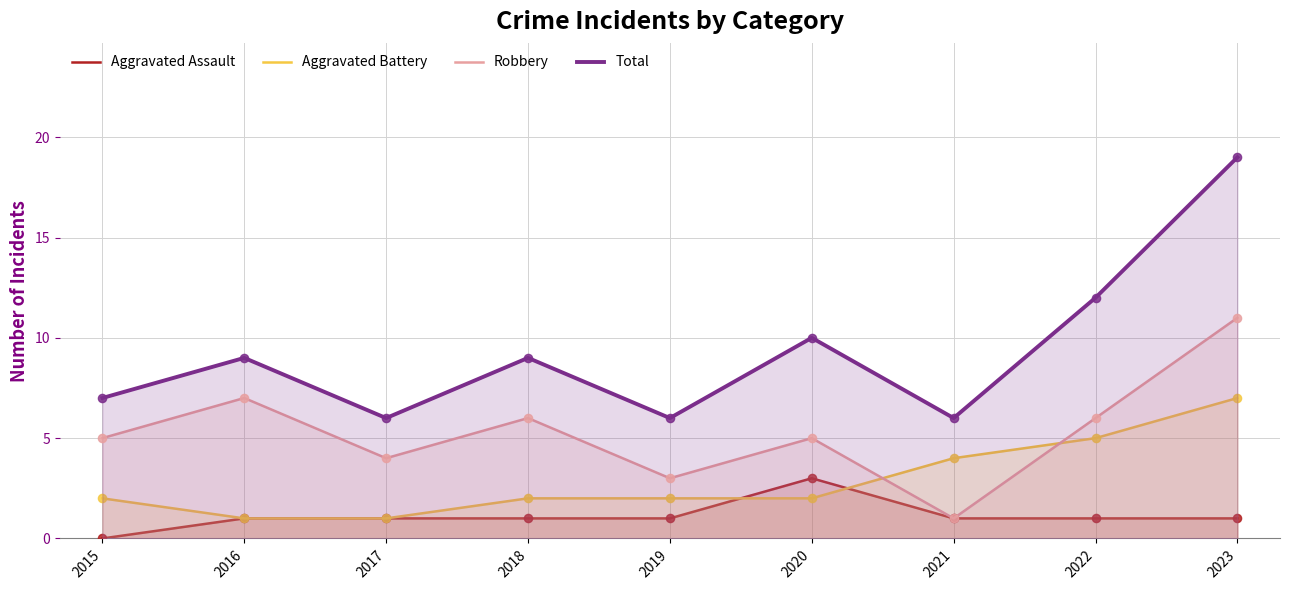

Which series has the largest total across all categories?

Total